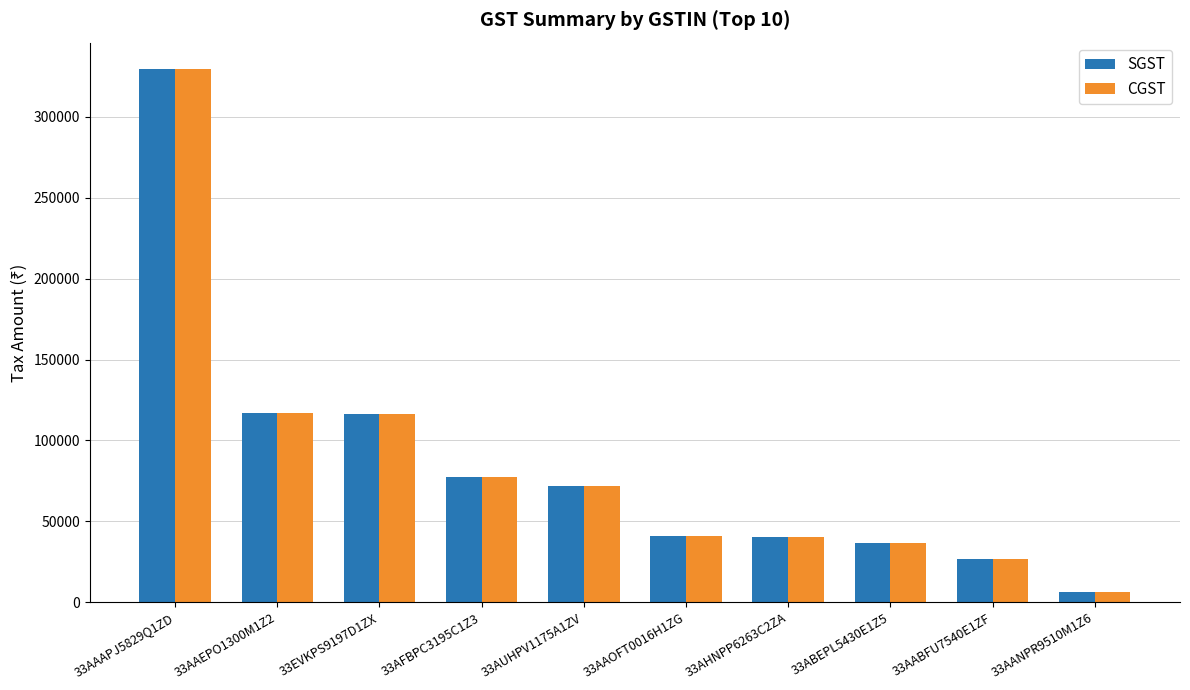

At which label does CGST reach its peak?

33AAAPJ5829Q1ZD